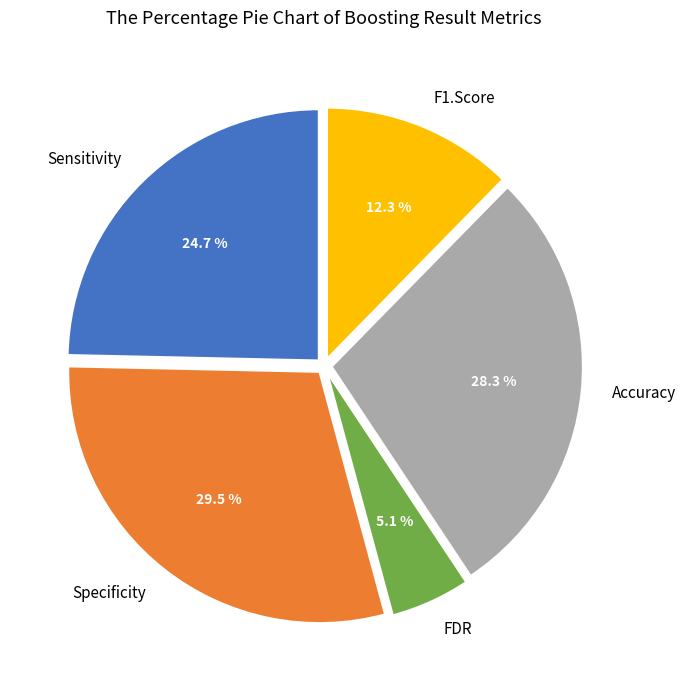

How much of the chart is everything except Accuracy?

71.7%